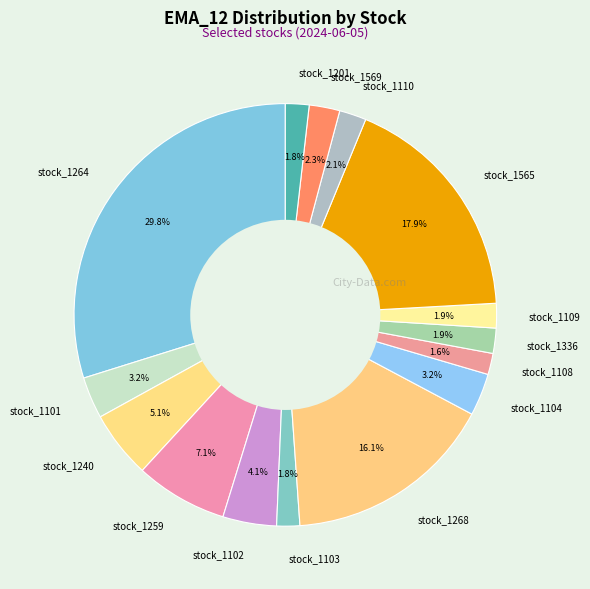

How many segments does this pie chart have?

15